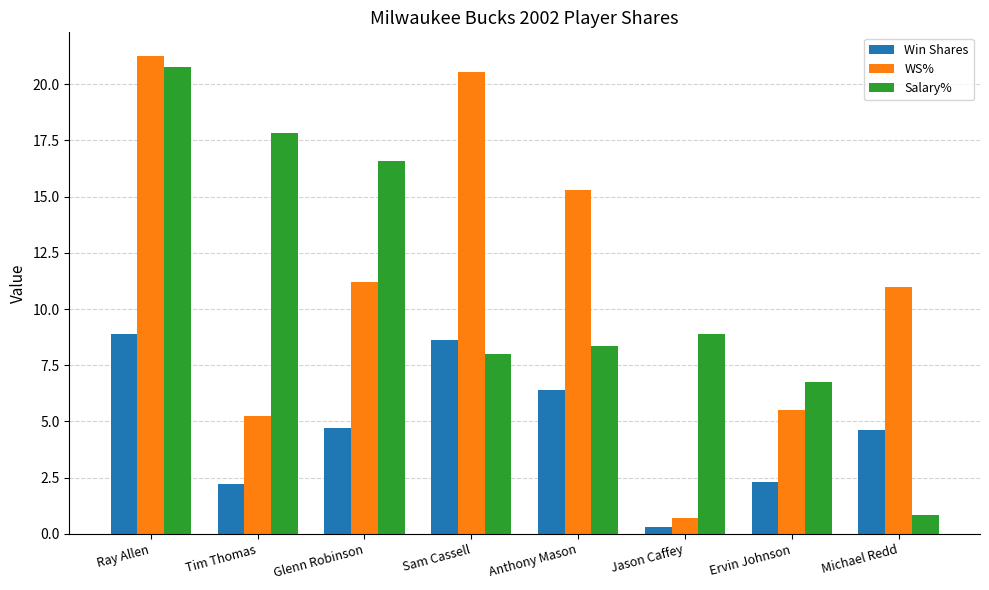

What is the difference between the highest and lowest values at Anthony Mason?

8.9